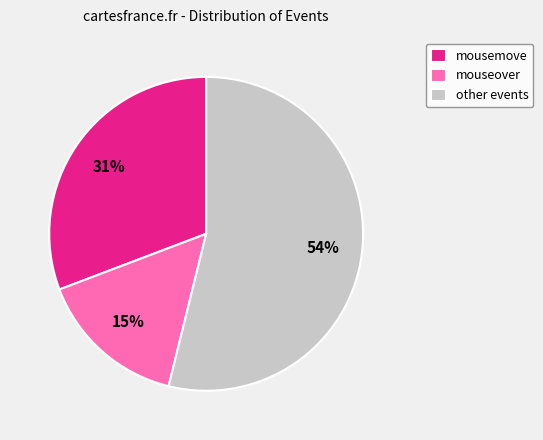

Which slice is the largest?

other events